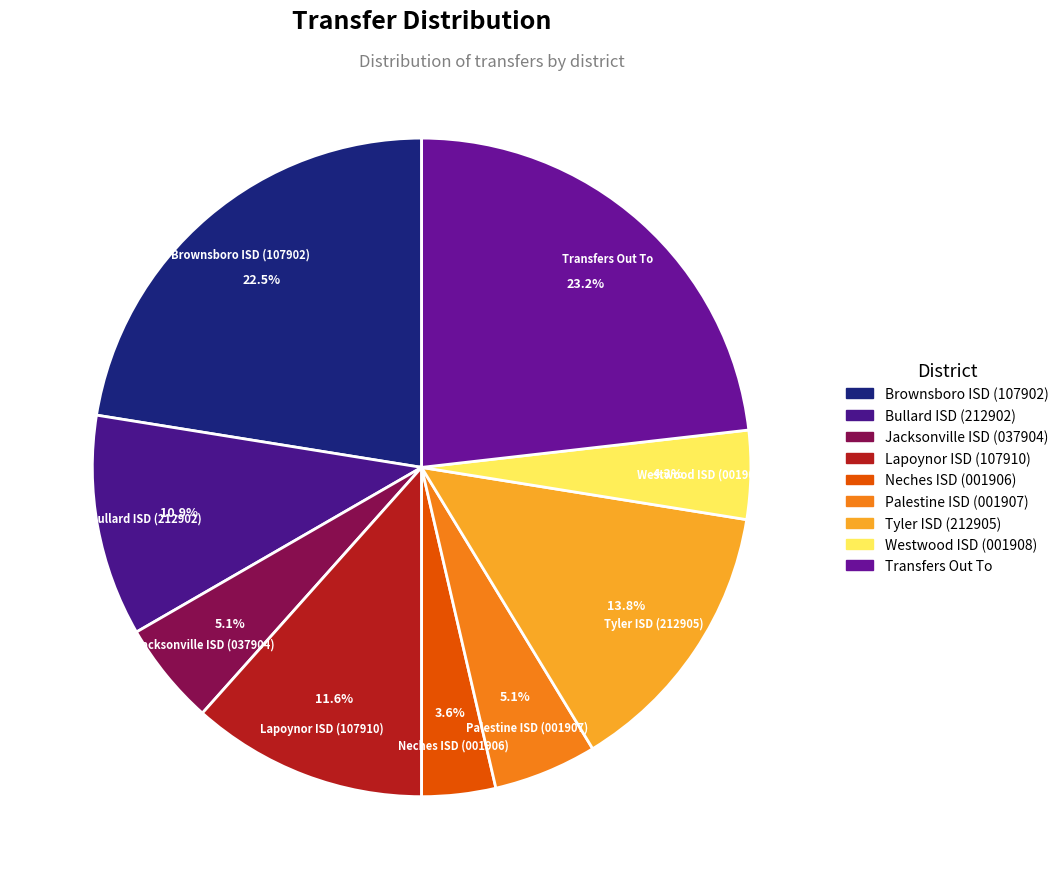

To the nearest percent, what portion does Westwood ISD (001908) represent?

4%